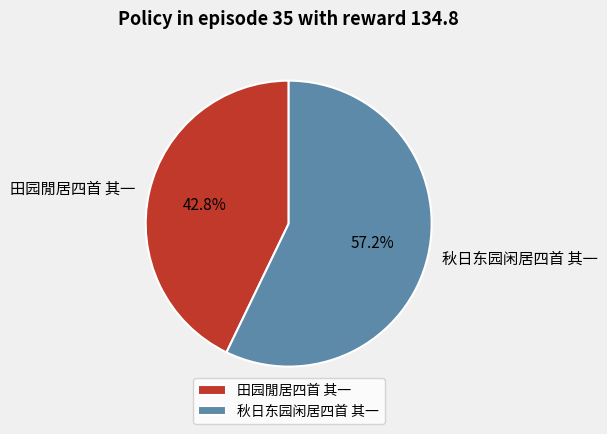

Which category has the biggest portion of the pie?

秋日东园闲居四首 其一